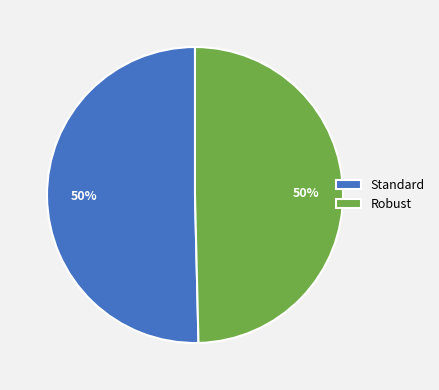

Approximately how many times larger is the value at Standard compared to Robust?

1.0